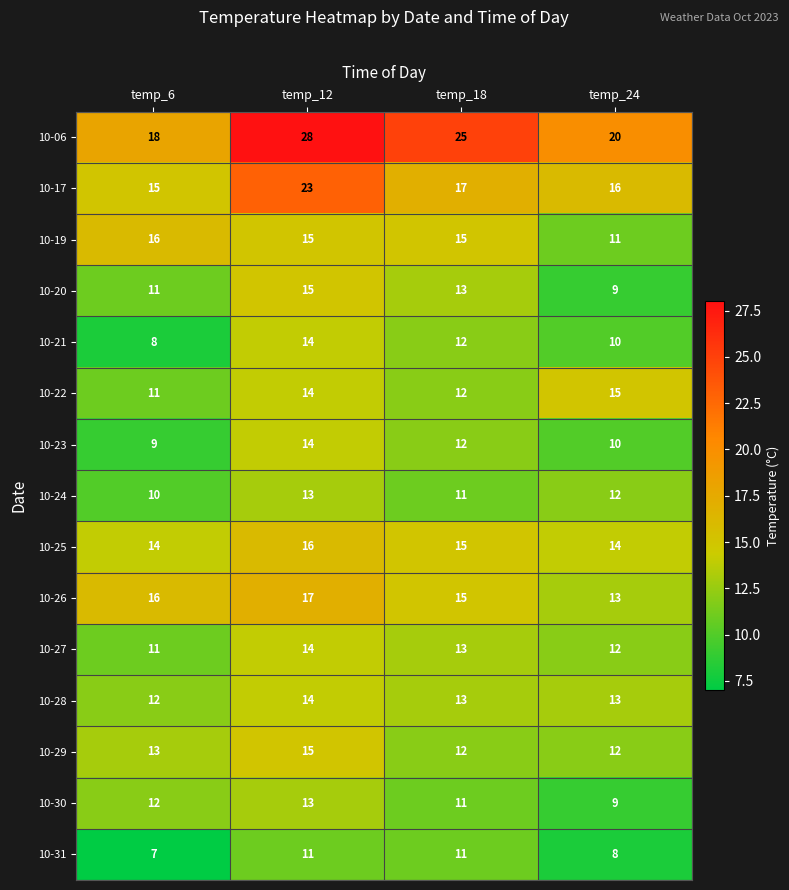

What is the difference between the maximum and minimum values in the 10-30 series?

4